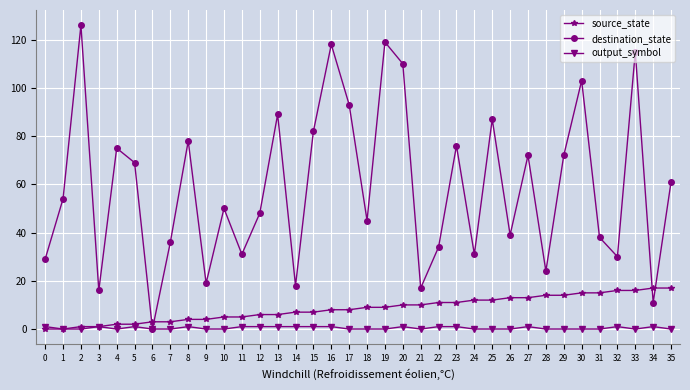

The source_state series shows 11 at 22. True or false?

True